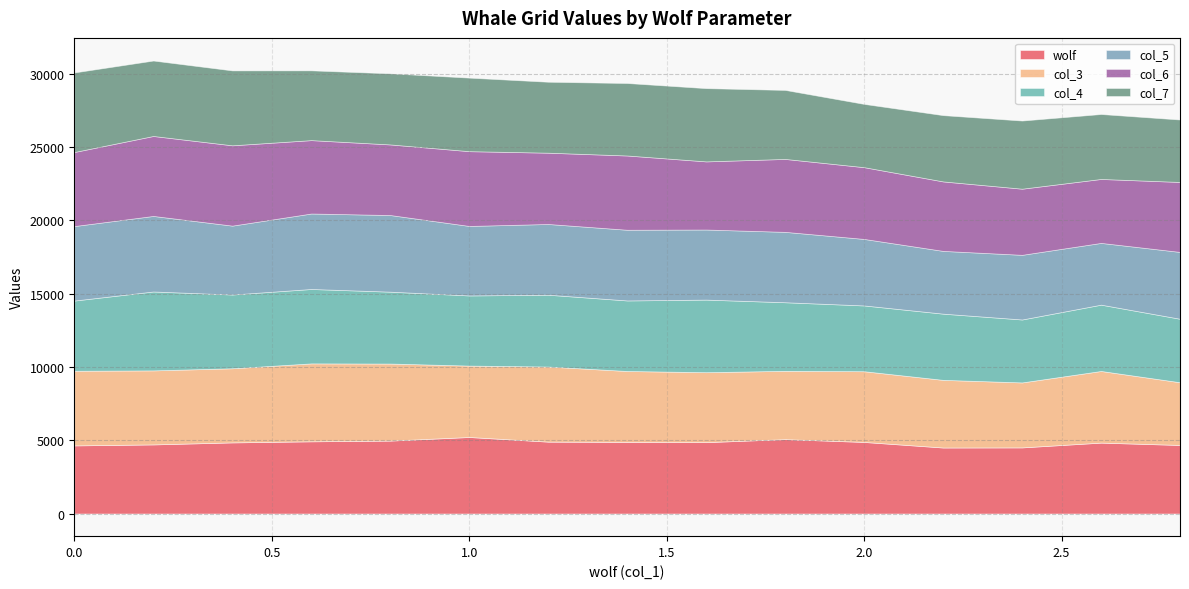

What is the value of the col_3 point at the 3rd from the left?

5057.1